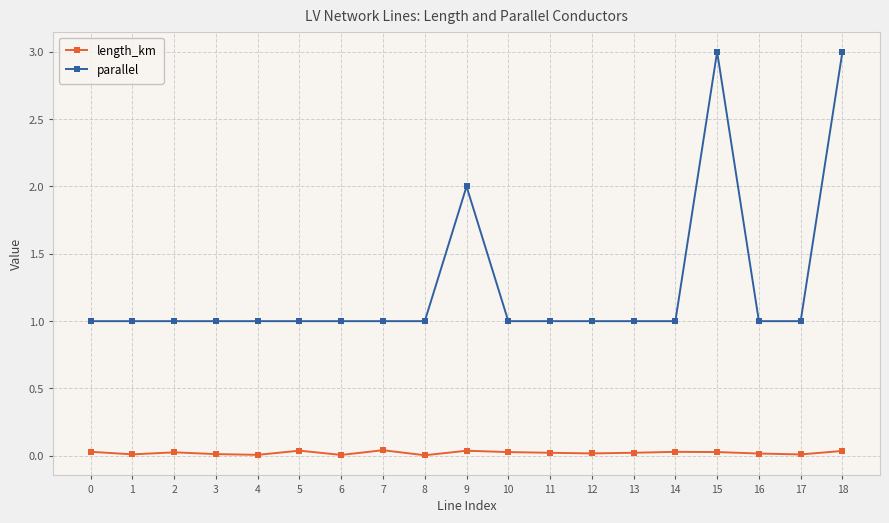

What is the highest value of the parallel series?

3.0